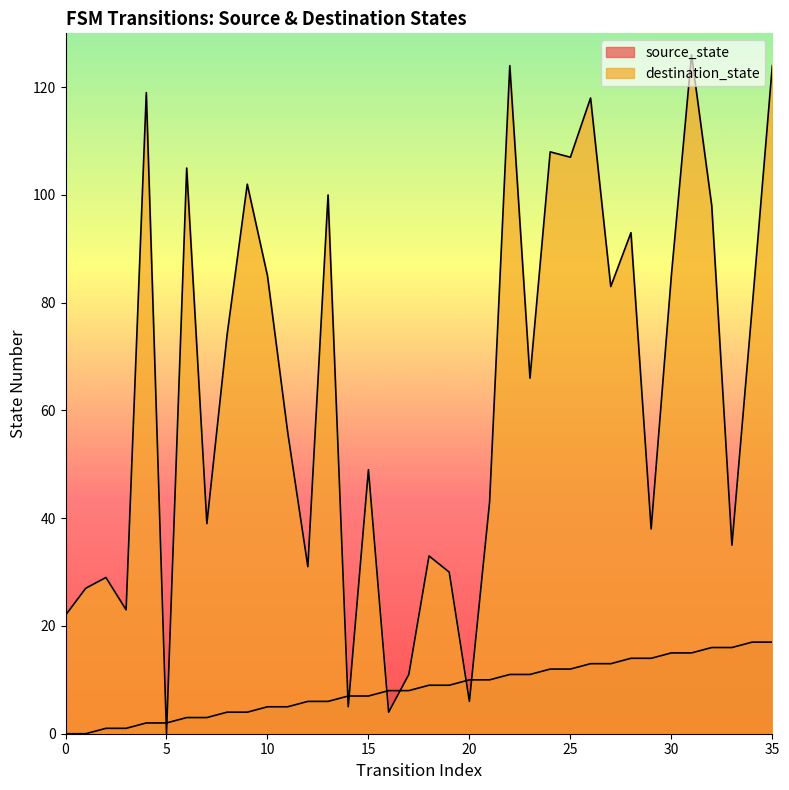

Between 23 and 18, which is larger?

23